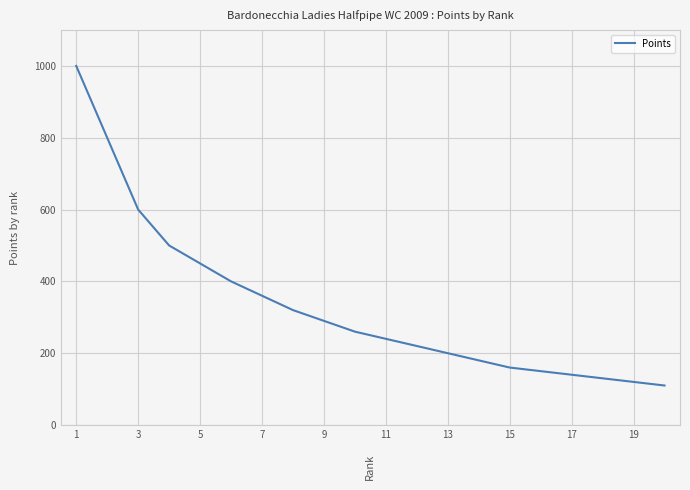

What is the greatest value displayed?

1000